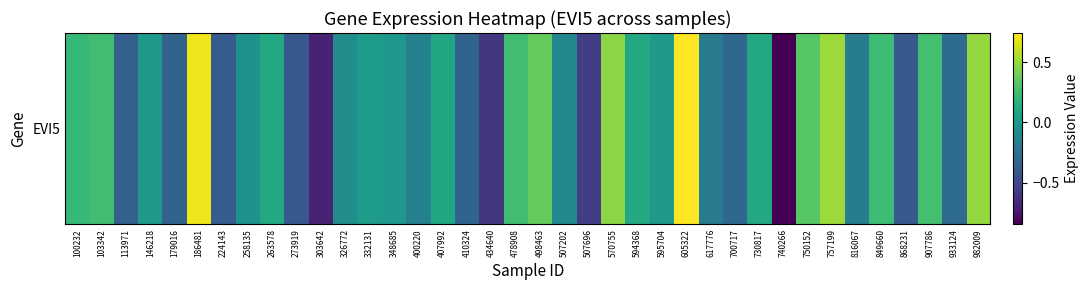

Which has a higher value, 730817 or 700717?

730817